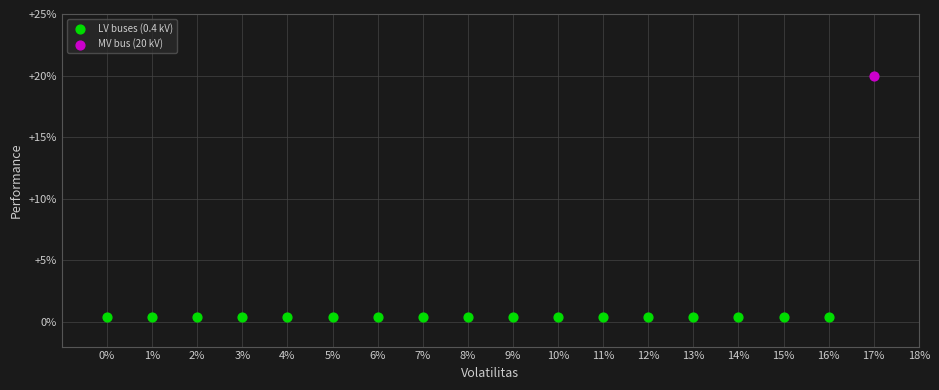

Which series contains the highest Y value?

MV bus (20 kV)